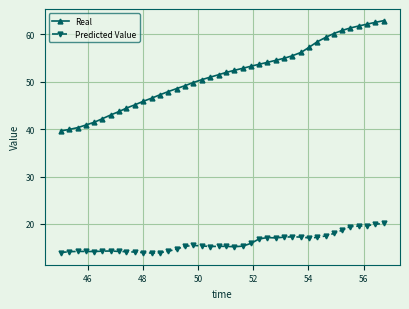

Which series has the largest range (max minus min)?

Real